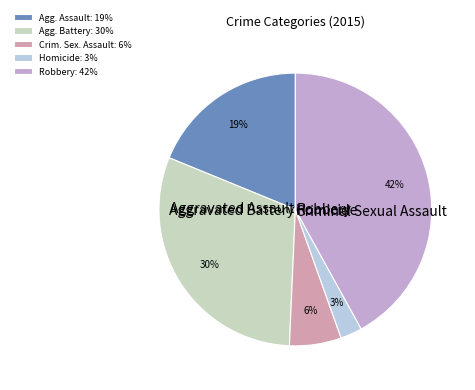

To the nearest percent, what percentage of the pie is Aggravated Assault?

19%